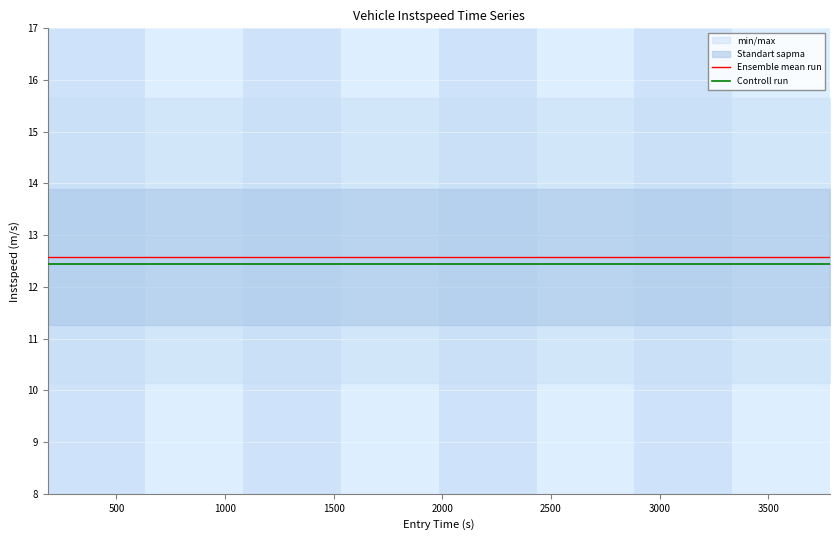

Reading left to right, what are all the values shown in this chart?

Ensemble mean run: 12.6	12.6	12.6	12.6	12.6	12.6	12.6	12.6	12.6	12.6	12.6	12.6	12.6	12.6	12.6	12.6	12.6	12.6	12.6	12.6	12.6	12.6	12.6	12.6	12.6	12.6	12.6	12.6	12.6	12.6	12.6	12.6	12.6	12.6	12.6	12.6	12.6	12.6	12.6	12.6
Controll run: 12.4	12.4	12.4	12.4	12.4	12.4	12.4	12.4	12.4	12.4	12.4	12.4	12.4	12.4	12.4	12.4	12.4	12.4	12.4	12.4	12.4	12.4	12.4	12.4	12.4	12.4	12.4	12.4	12.4	12.4	12.4	12.4	12.4	12.4	12.4	12.4	12.4	12.4	12.4	12.4